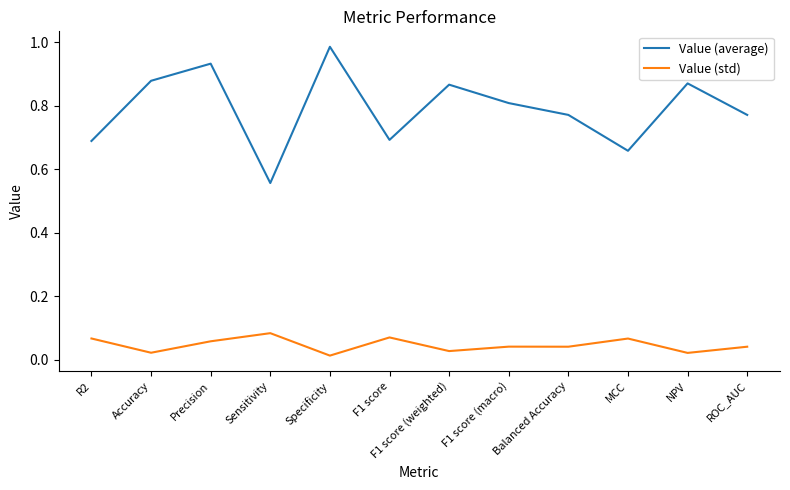

Between Precision and ROC_AUC, which series saw the biggest shift?

Value (average)